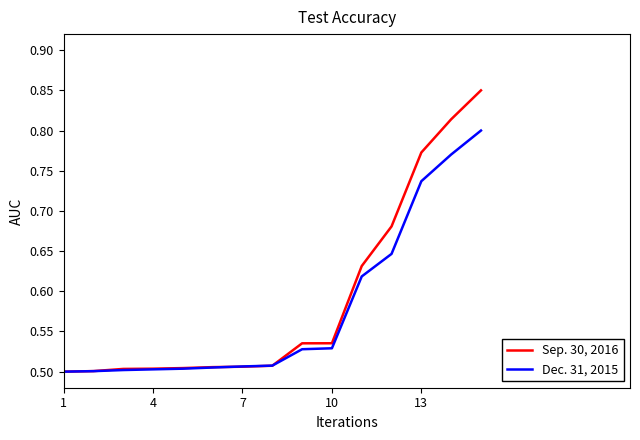

What are all the series names shown in the legend?

Sep. 30, 2016, Dec. 31, 2015